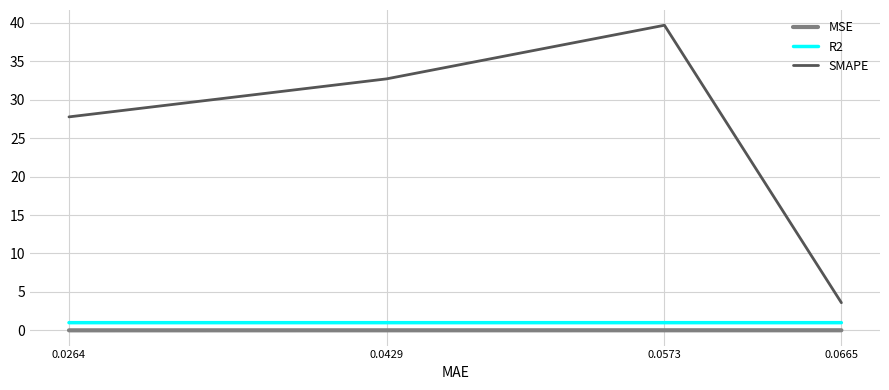

Which series changed the most between 0.0429 and 0.0665?

SMAPE